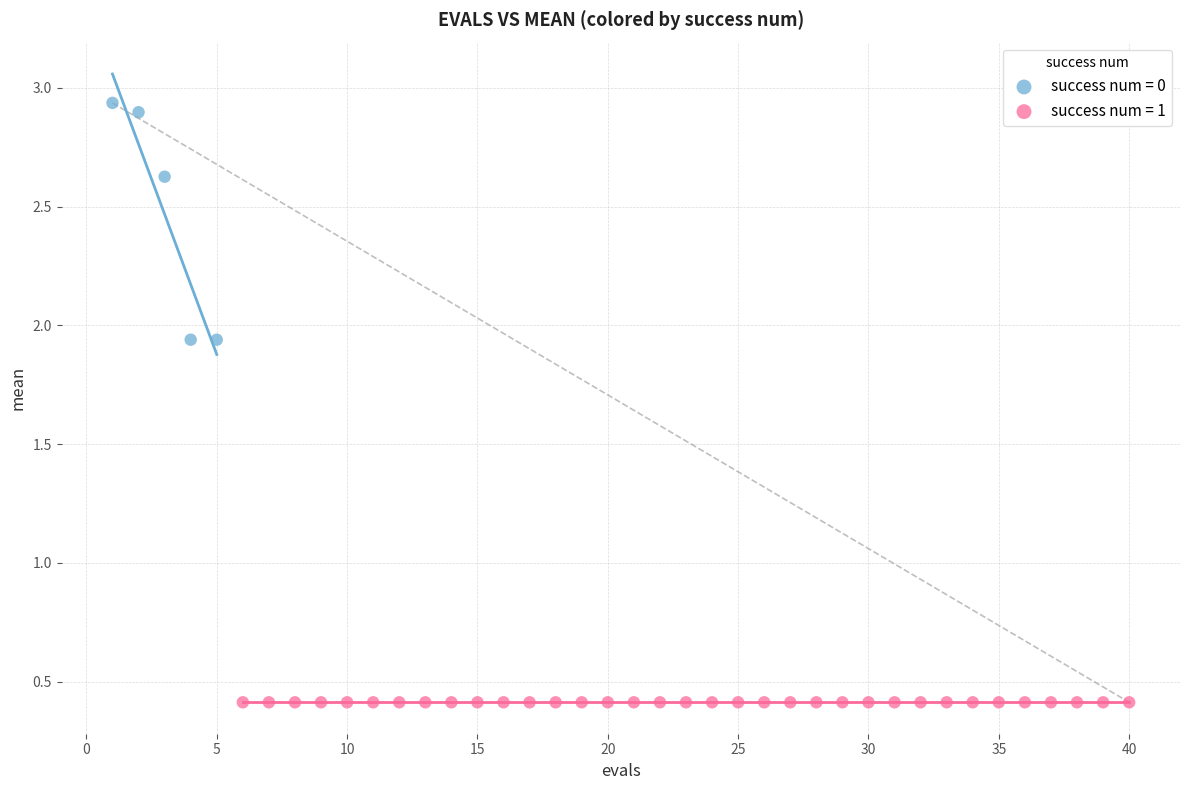

Which series reaches the maximum Y coordinate?

success num = 0